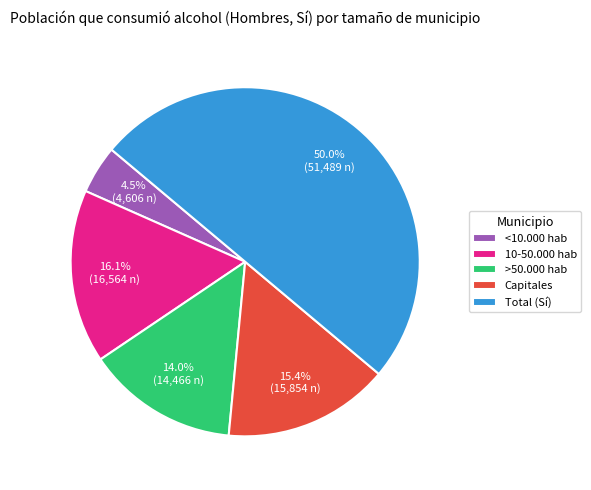

To the nearest percent, what is the difference between the largest and smallest slice percentages?

46%